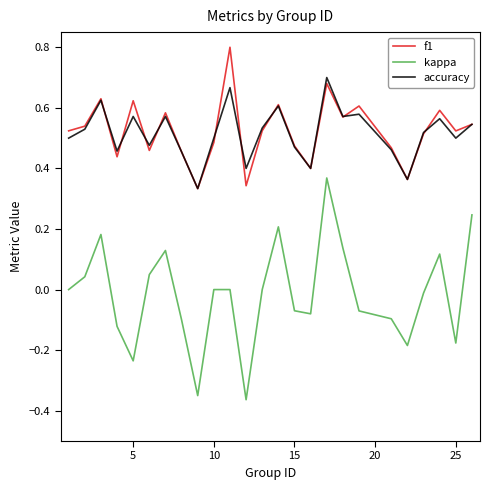

True or false: f1 and kappa intersect in this chart.

False